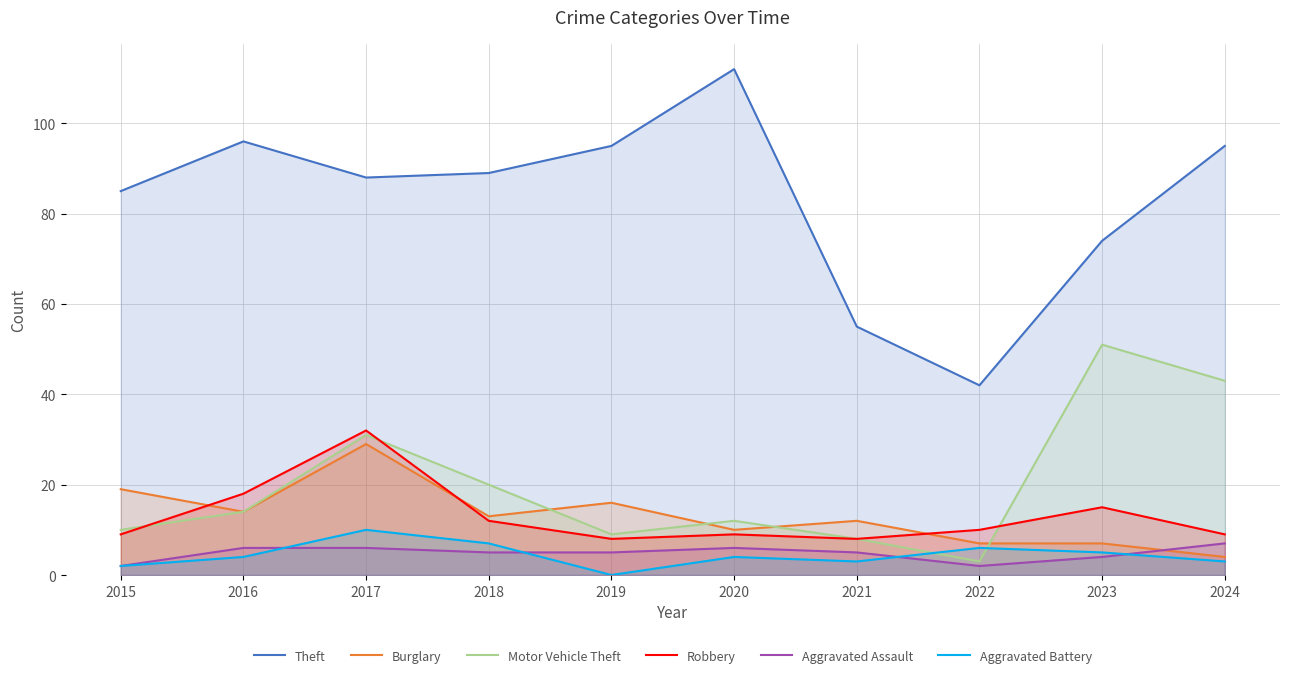

At which label does Aggravated Assault reach its peak?

2024